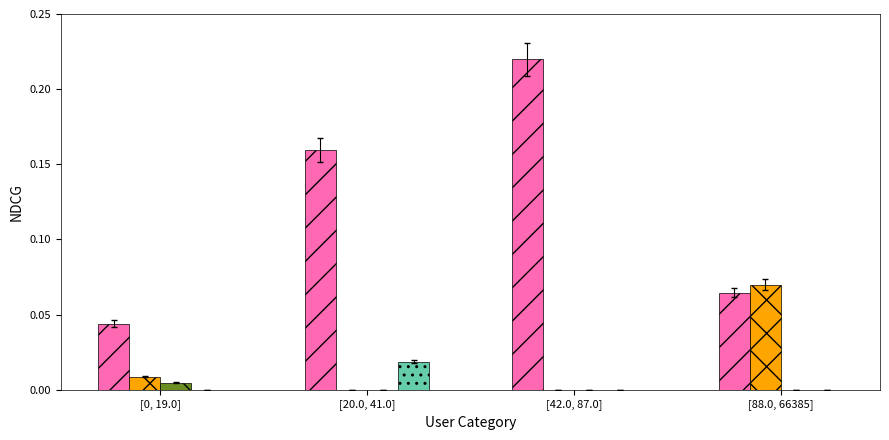

How many distinct data groups are displayed?

4